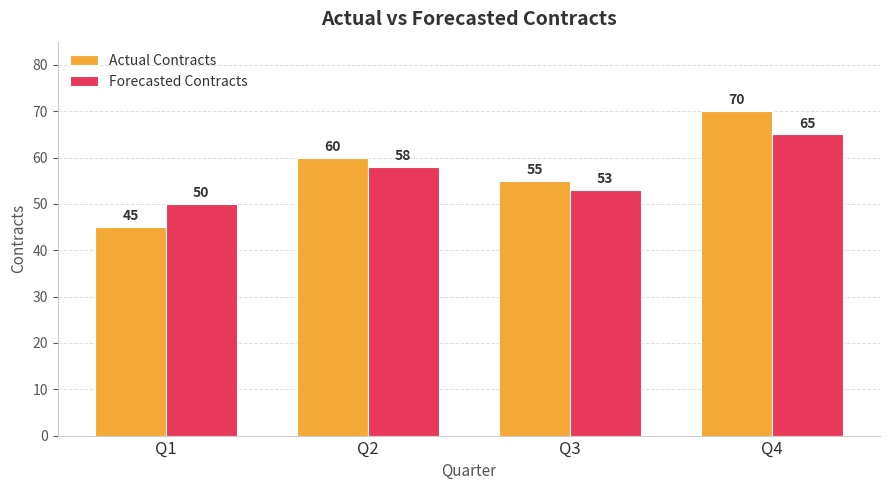

What is the difference between the highest and lowest values at Q4?

5